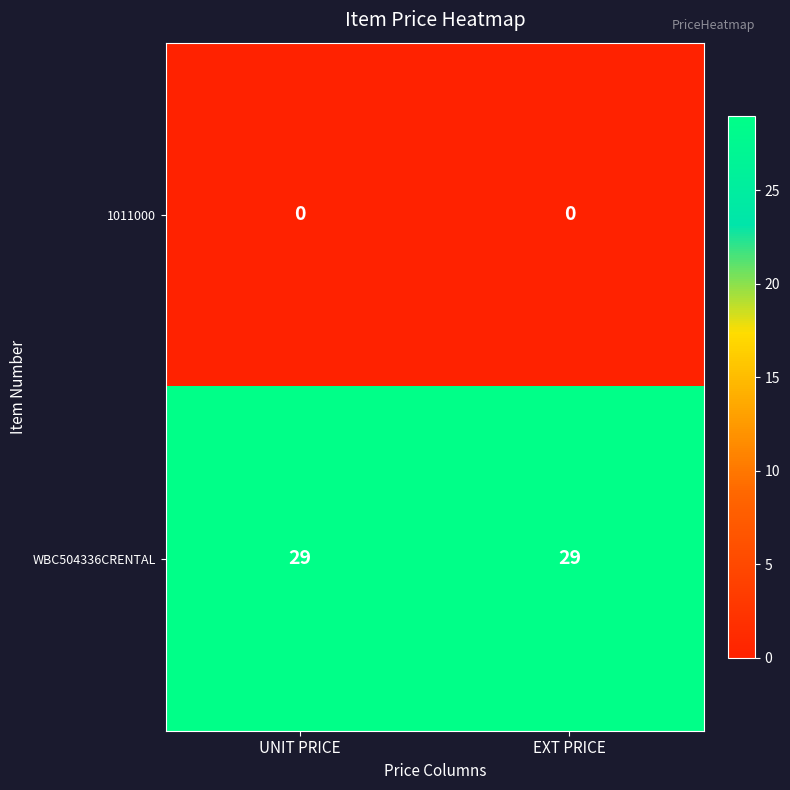

Reading right to left, list all the values displayed in this chart.

1011000: 0	0
WBC504336CRENTAL: 29	29